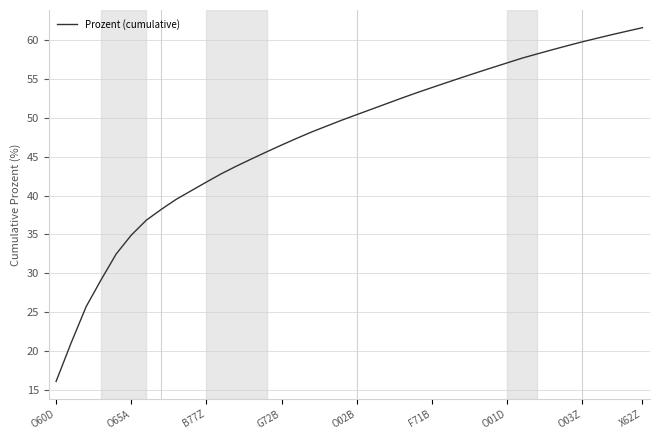

What is the greatest value displayed?

61.6